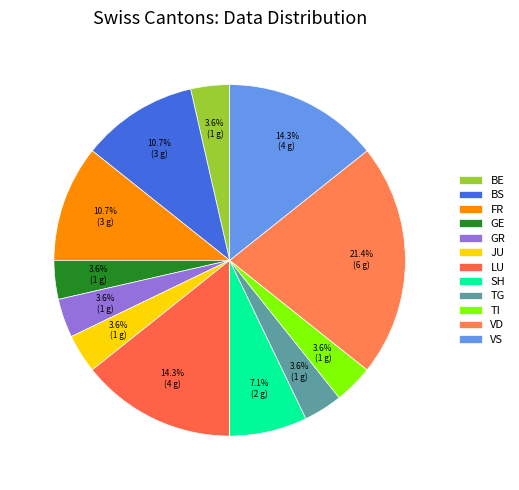

How many segments does this pie chart have?

12